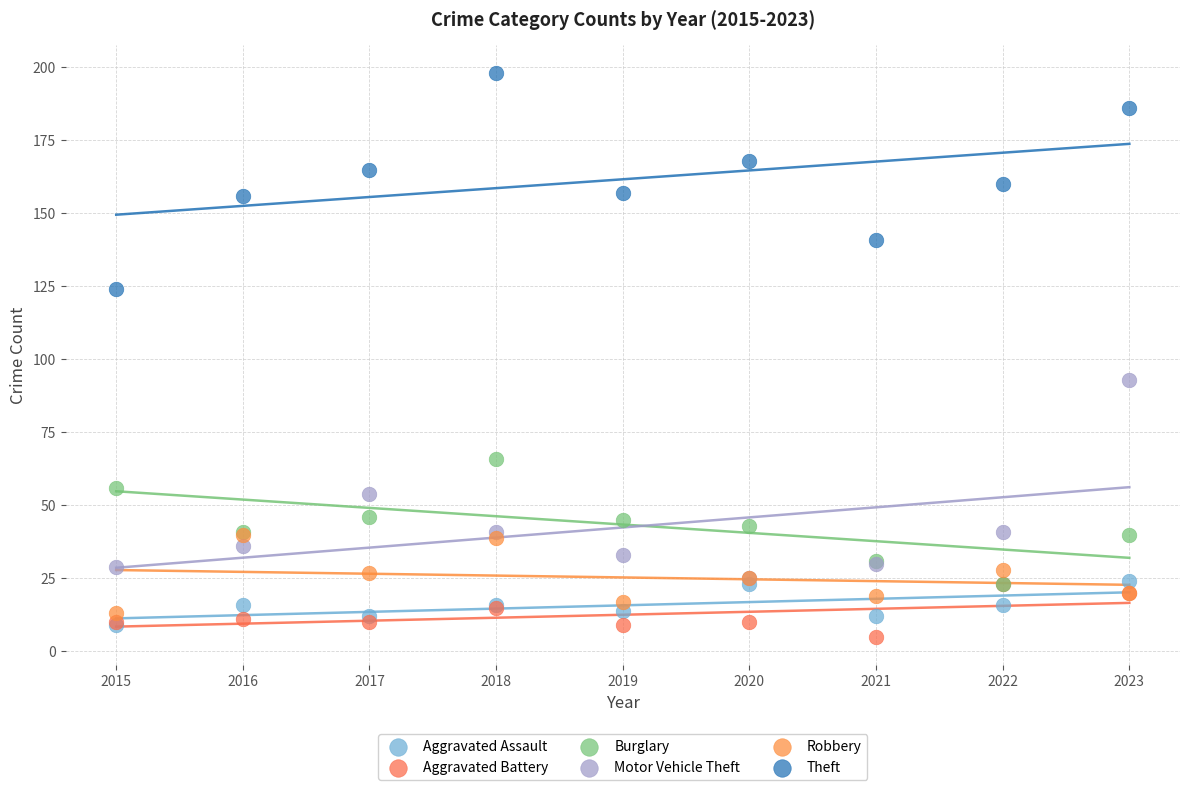

Which series has the widest spread of Y values?

Theft